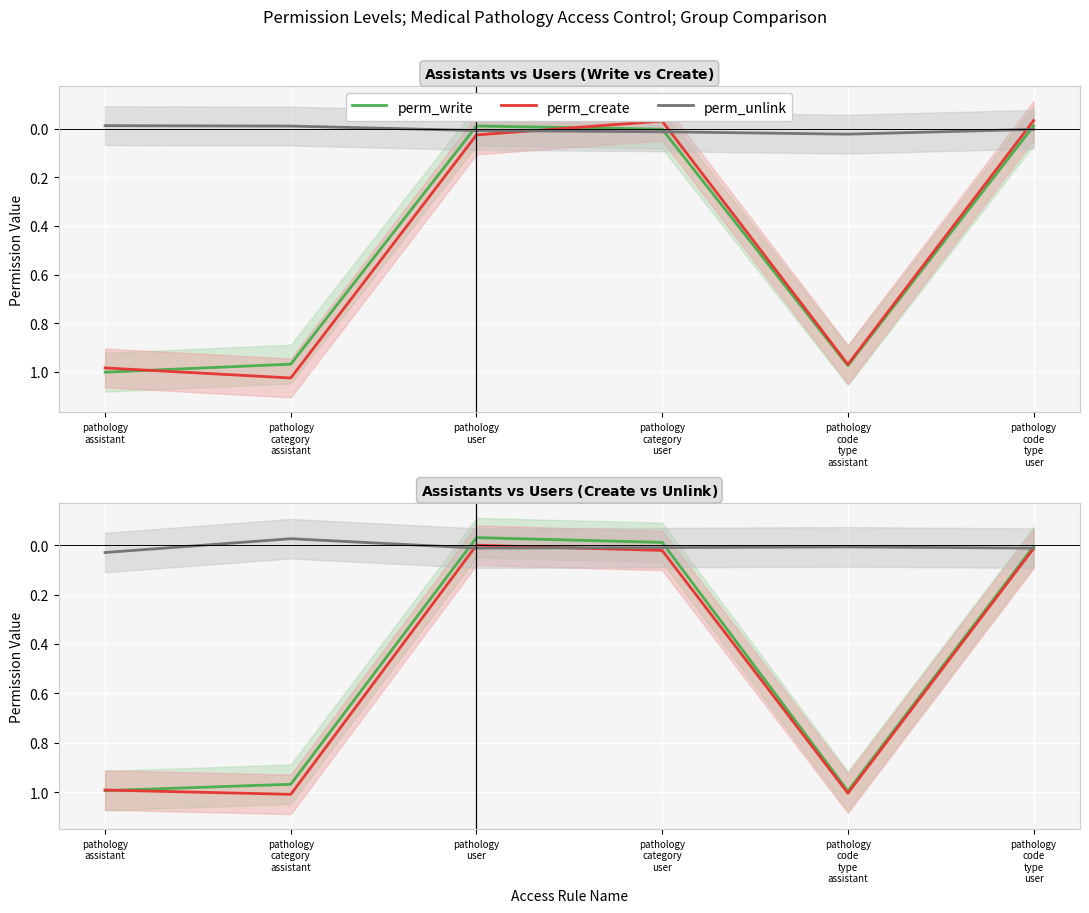

At which category does perm_write reach its first local valley?

pathology
user